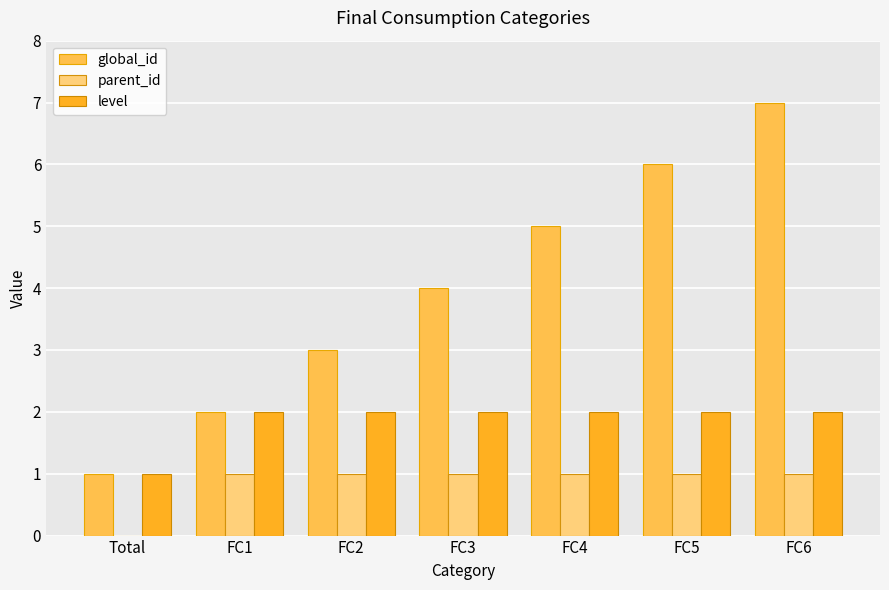

Between FC3 and FC5, which series saw the biggest shift?

global_id